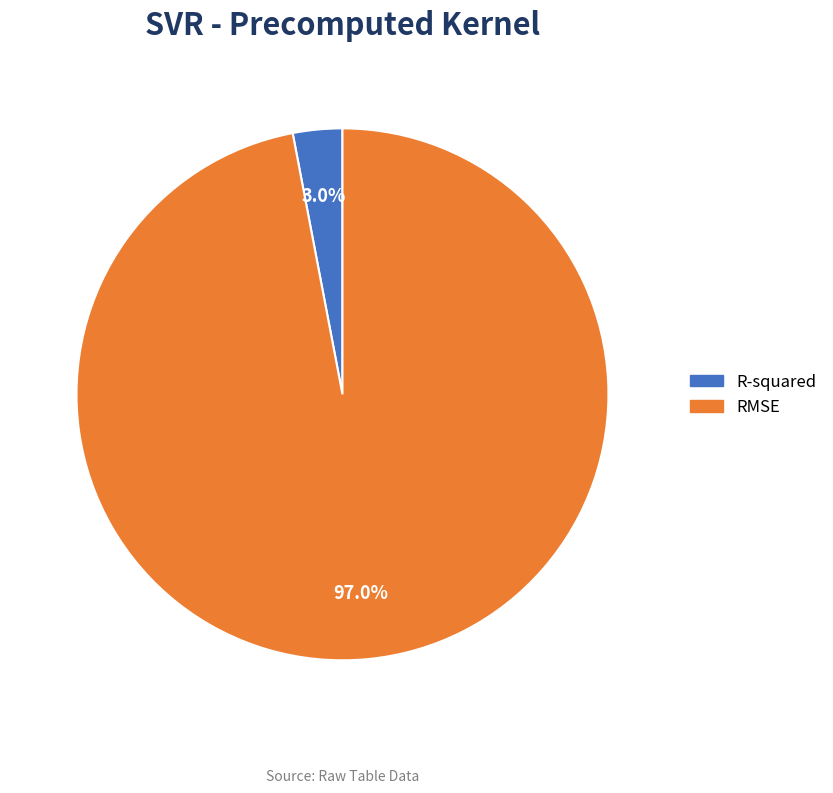

True or false: RMSE accounts for 97% of the total.

True